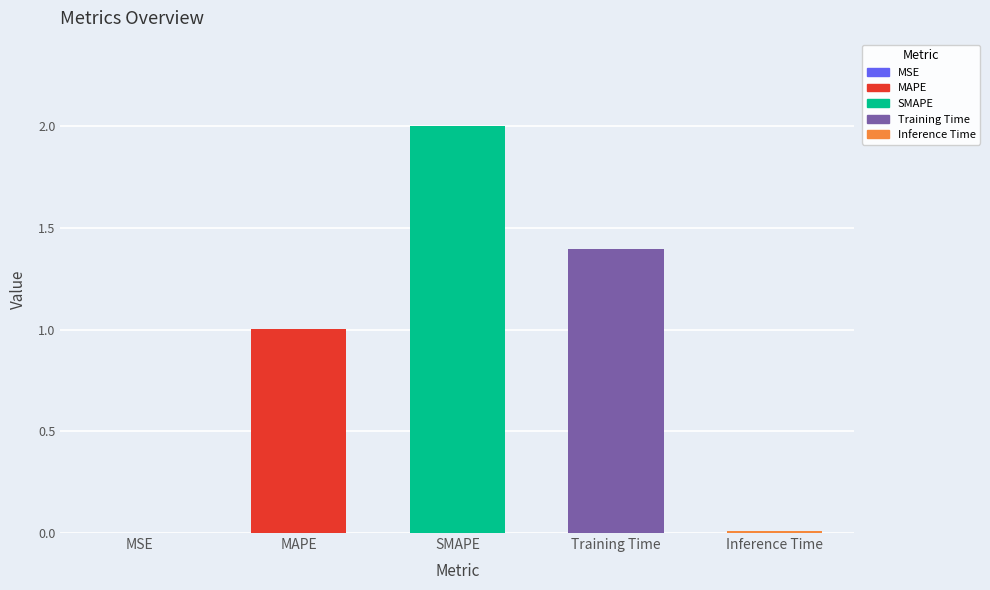

Where does the data first go above 1?

MAPE